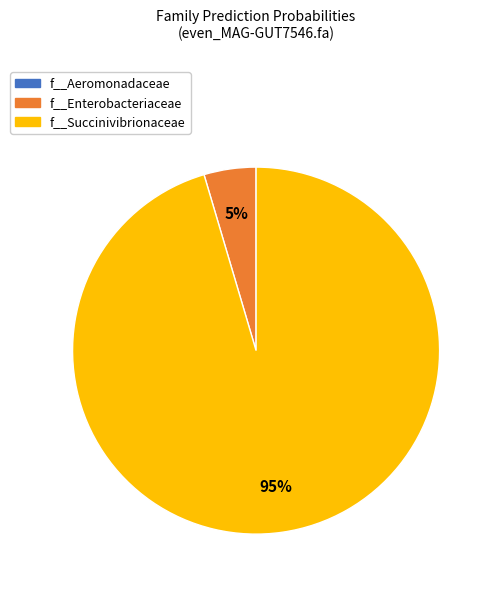

Which slice is the largest?

f__Succinivibrionaceae